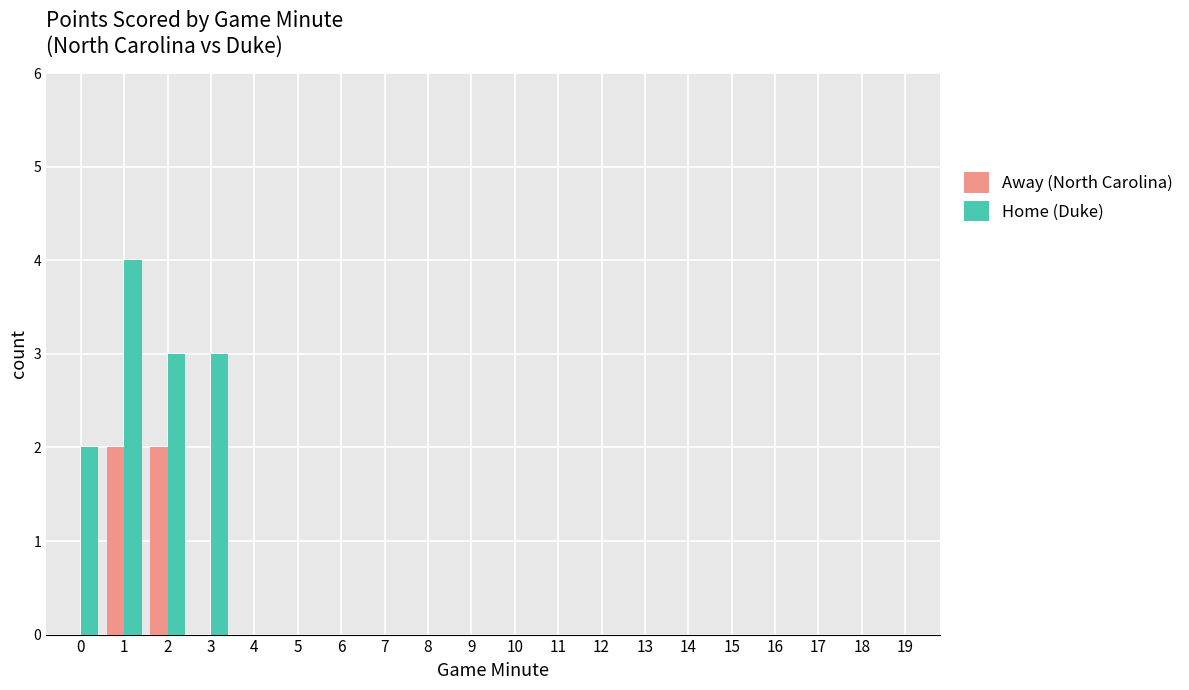

Does the chart contain stacked bars?

No